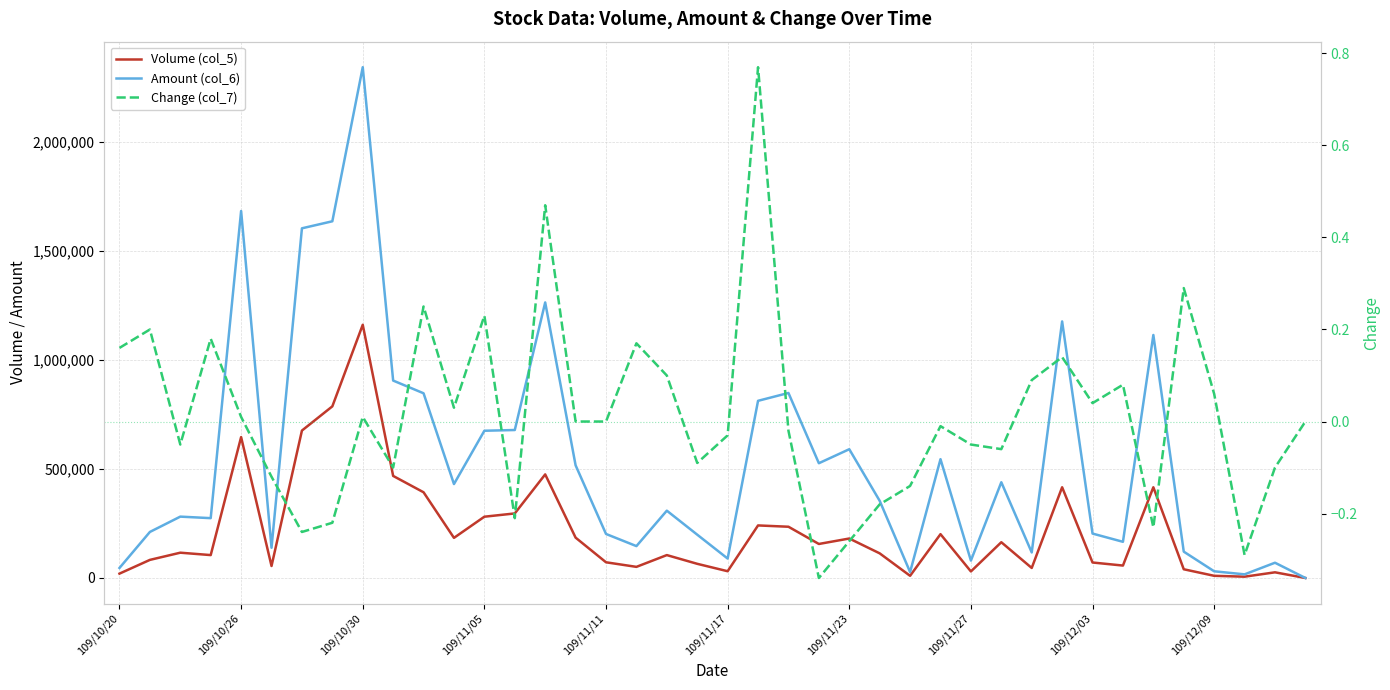

How many lines are shown in the chart?

3